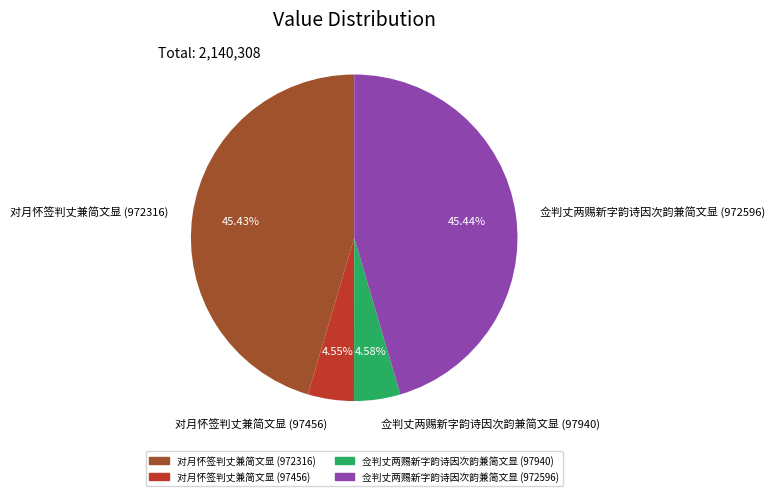

Approximately how many times larger is the value at 佥判丈两赐新字韵诗因次韵兼简文显 (97940) compared to 对月怀签判丈兼简文显 (97456)?

1.0